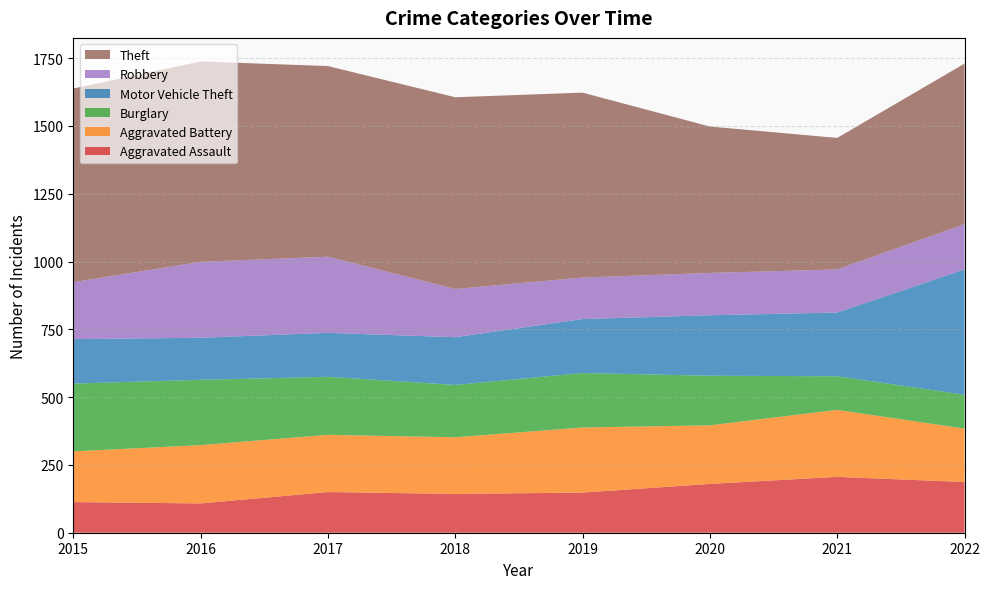

Reading left to right, transcribe all the data shown in this chart.

Aggravated Assault: 2015=113	2016=108	2017=150	2018=143	2019=148	2020=180	2021=206	2022=187
Aggravated Battery: 2015=187	2016=215	2017=211	2018=209	2019=240	2020=216	2021=247	2022=197
Burglary: 2015=250	2016=241	2017=214	2018=193	2019=201	2020=183	2021=124	2022=125
Motor Vehicle Theft: 2015=164	2016=155	2017=162	2018=176	2019=199	2020=223	2021=235	2022=462
Robbery: 2015=210	2016=280	2017=281	2018=178	2019=153	2020=156	2021=159	2022=167
Theft: 2015=714	2016=739	2017=703	2018=707	2019=682	2020=540	2021=485	2022=592